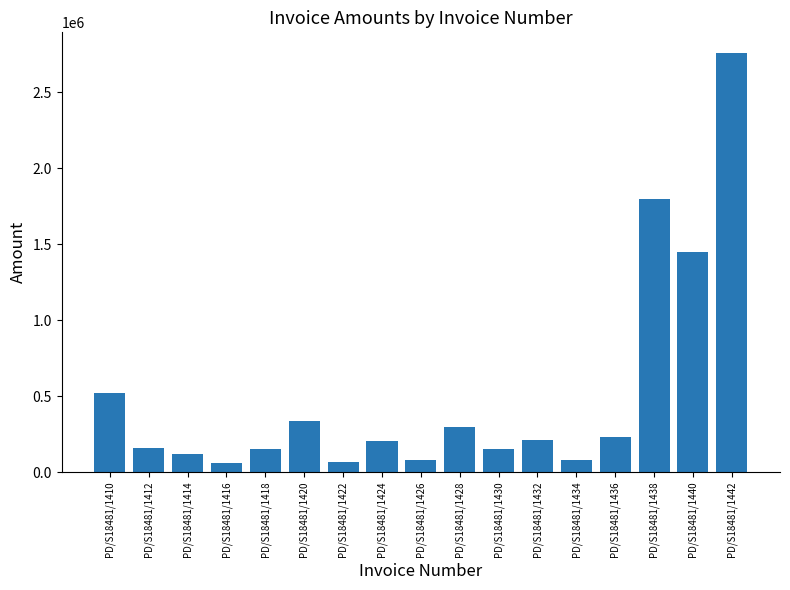

What is the smallest value displayed?

58851.4